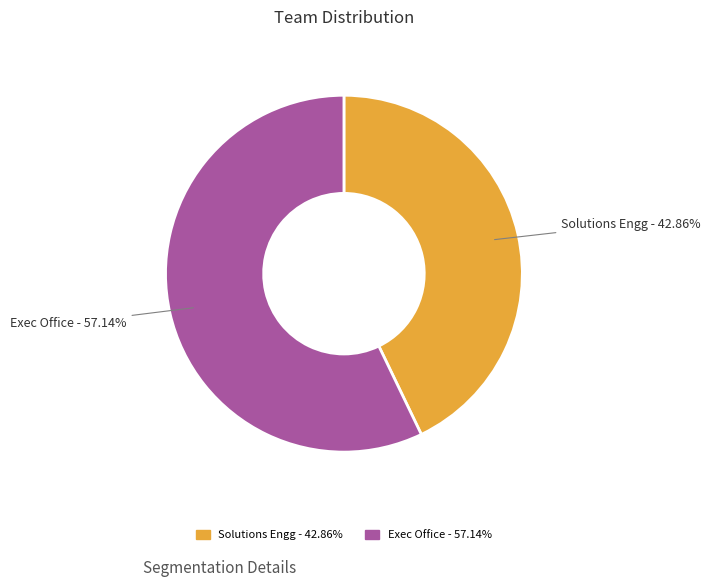

Is it true that Exec Office is 44% of the pie?

False